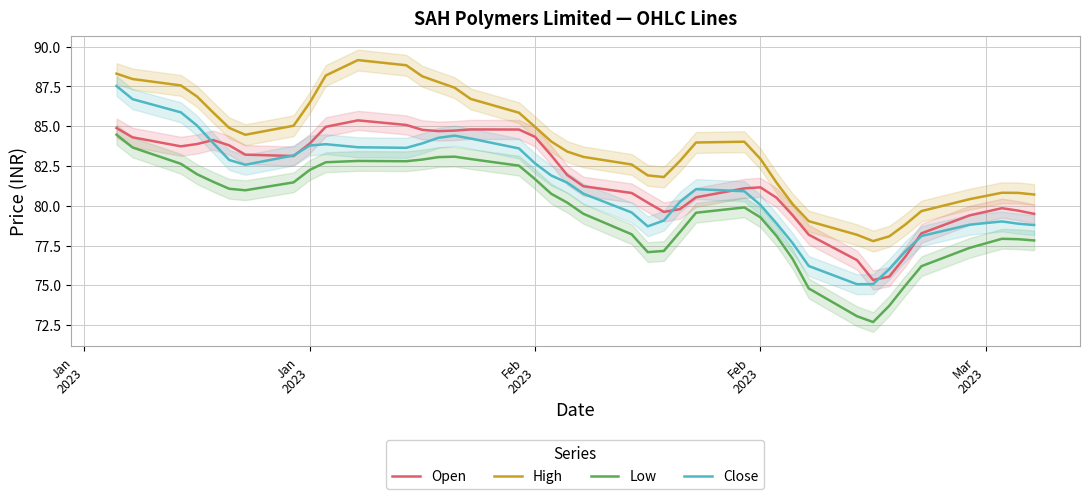

Which series has the largest total across all categories?

High